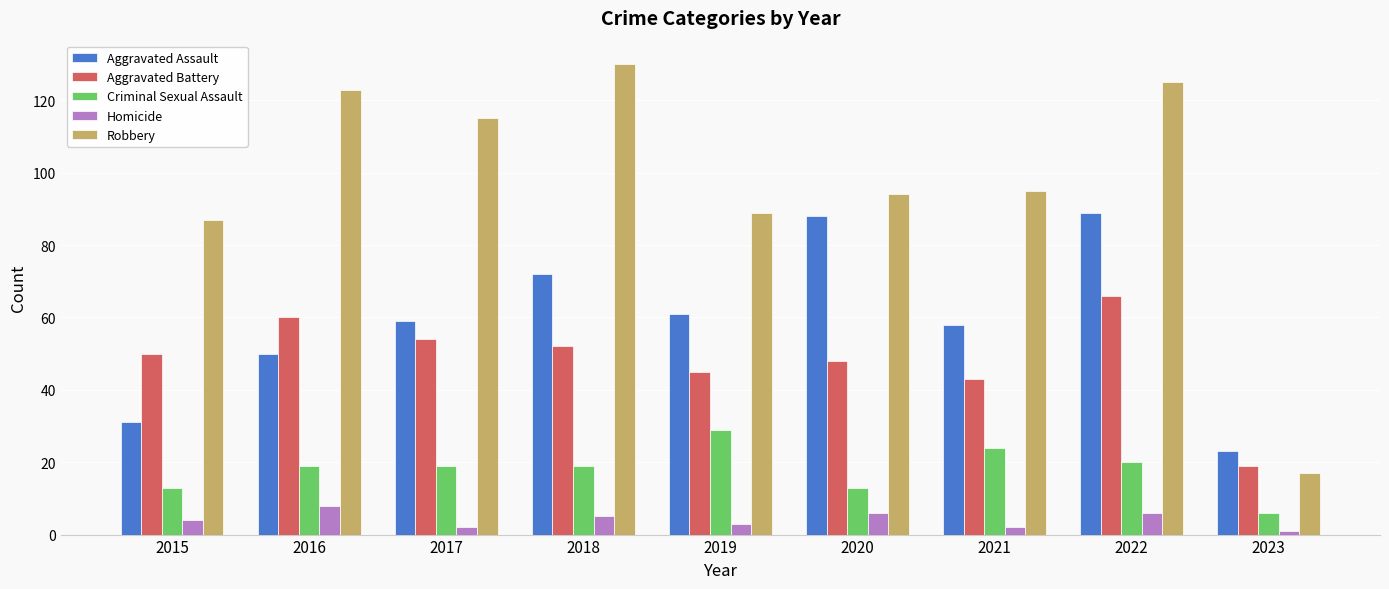

Count the number of categories in the chart.

9